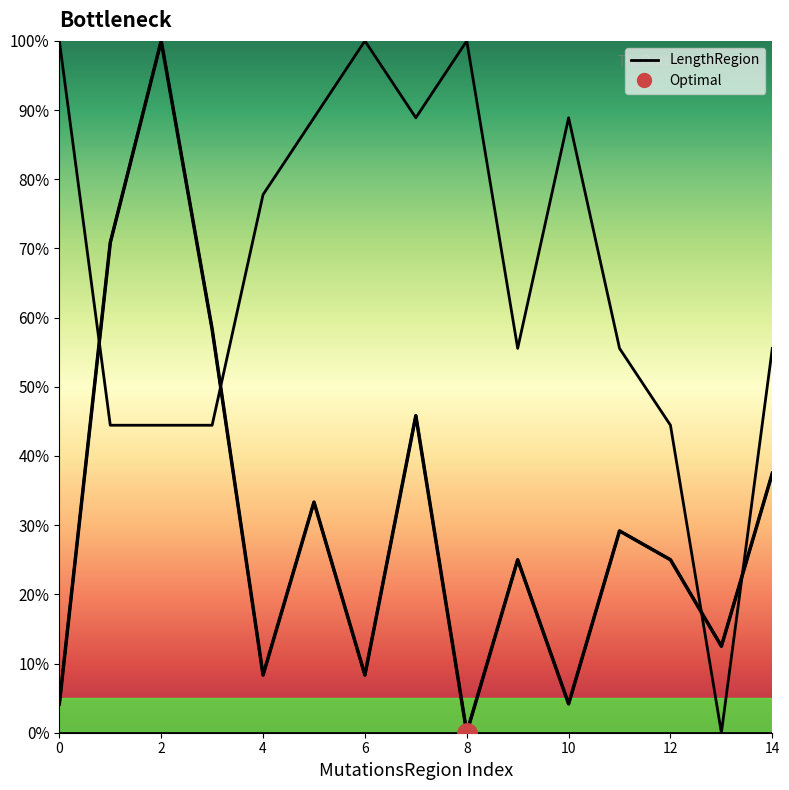

True or false: the data shows 37.5 at 14.

True